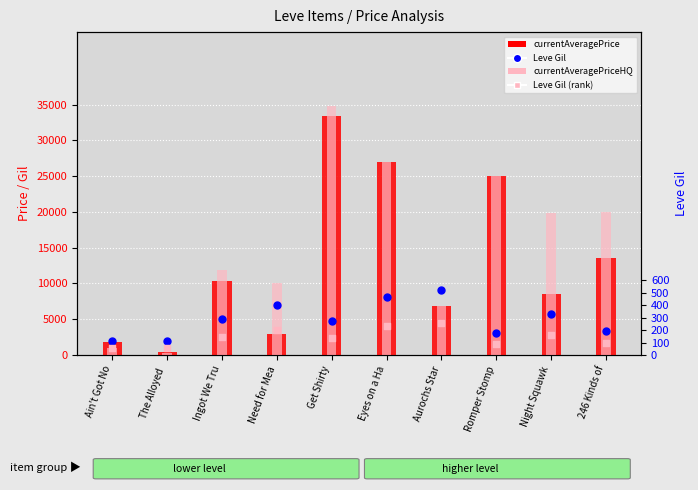

Which series reaches the minimum Y coordinate?

Leve Gil (rank)